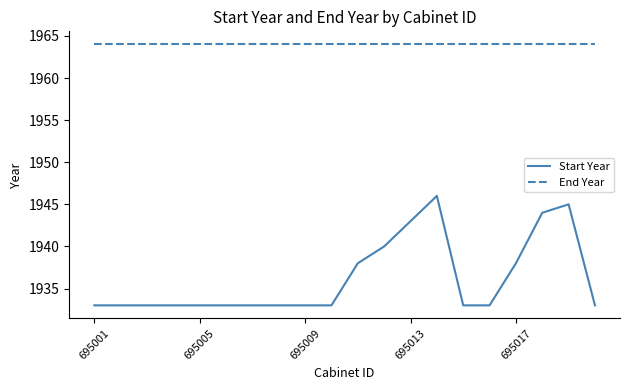

Which series has the widest spread of values?

Start Year